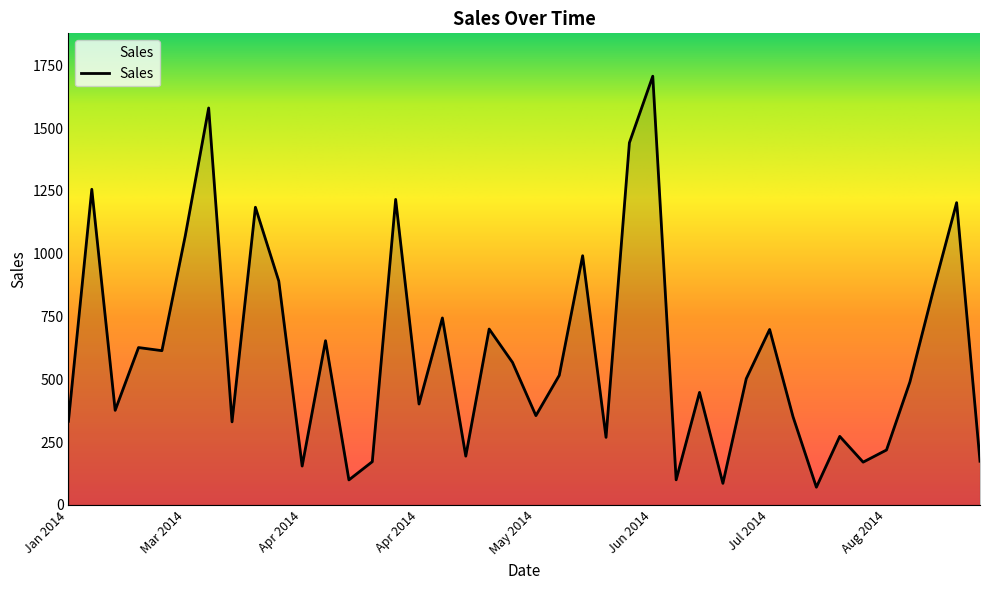

What is the difference between the maximum and second lowest values?

1620.2